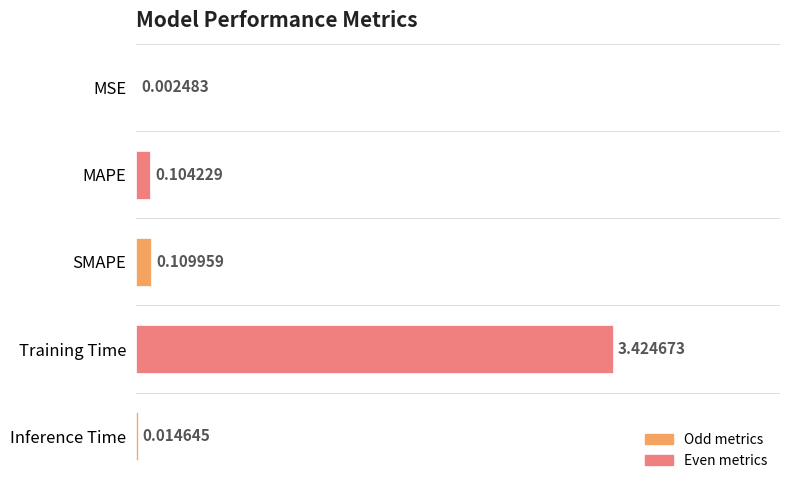

What is the sum of all values?

3.7